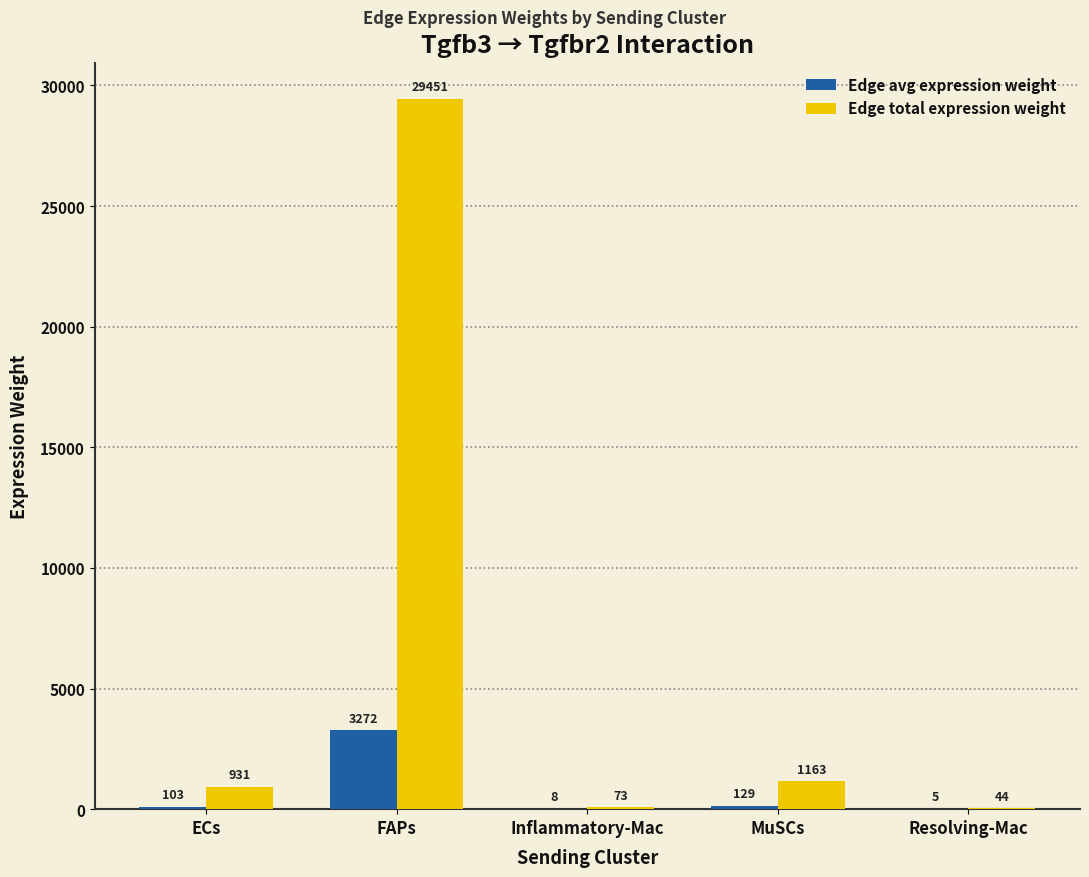

The Edge avg expression weight series shows 3272.3 at FAPs. True or false?

True